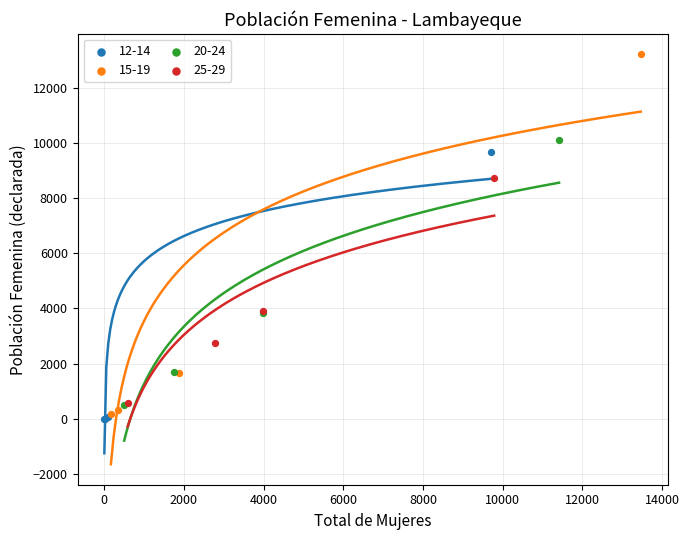

Which series reaches the minimum Y coordinate?

12-14